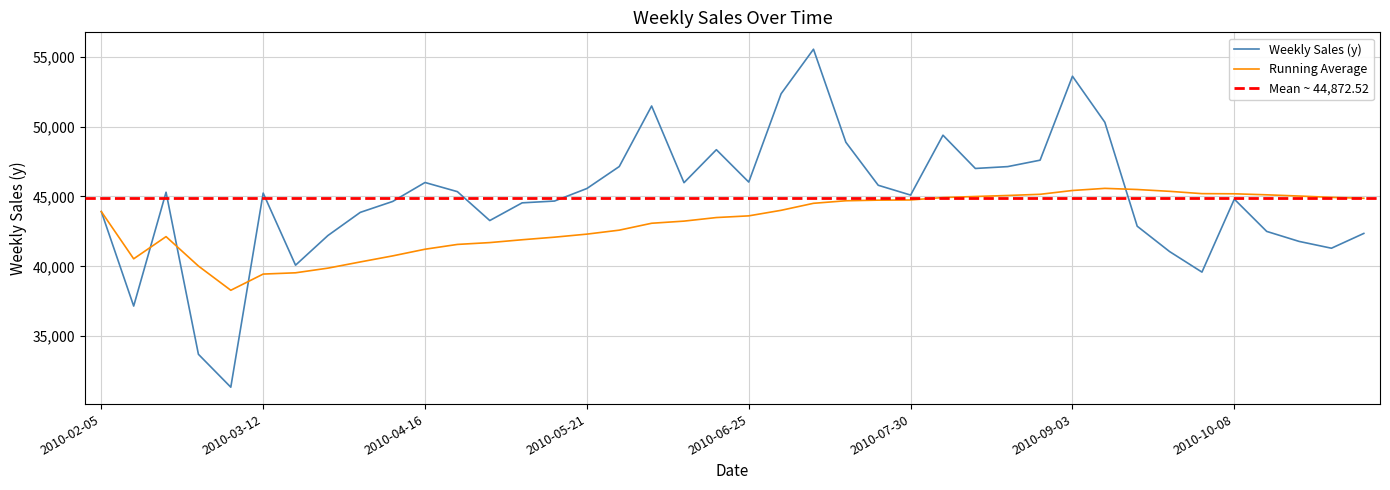

True or false: the data shows 47140.1 at 2010-08-20.

True